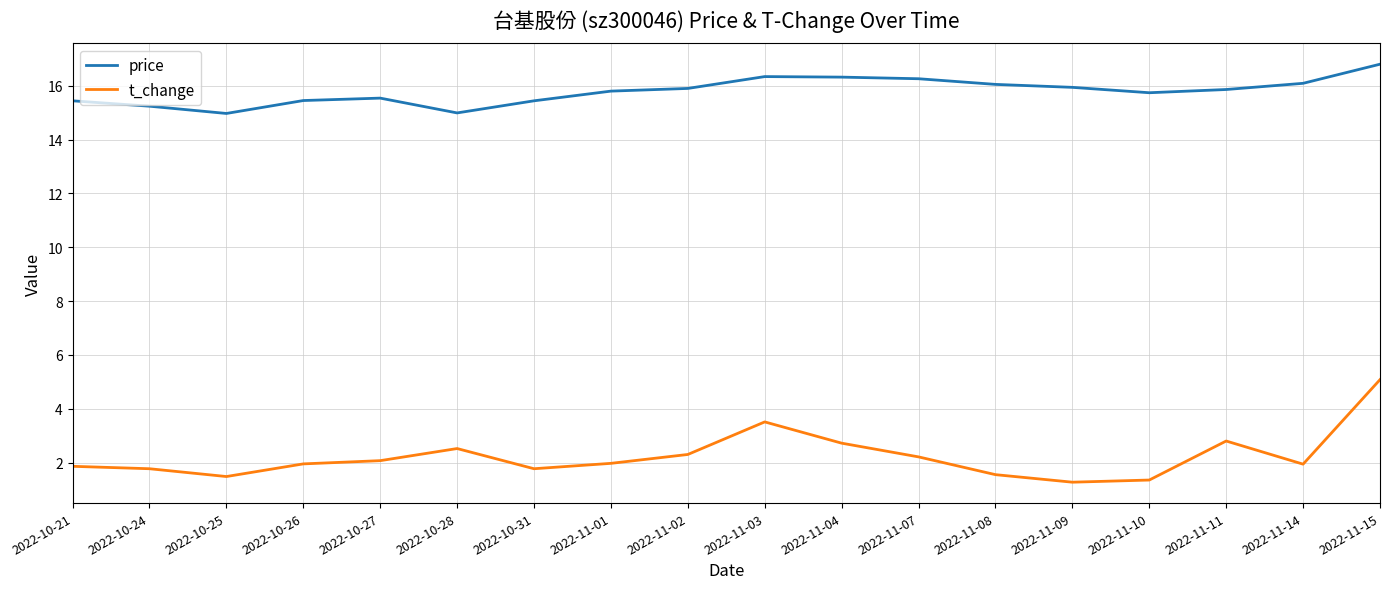

What is the spread (max minus min) of values at 2022-11-08?

14.5